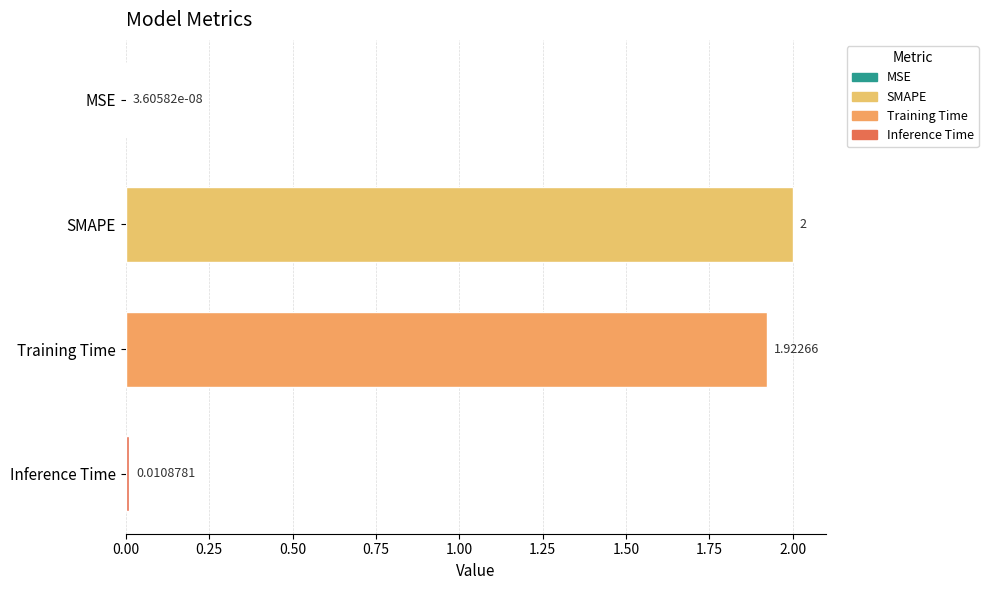

Are the bars horizontal?

Yes